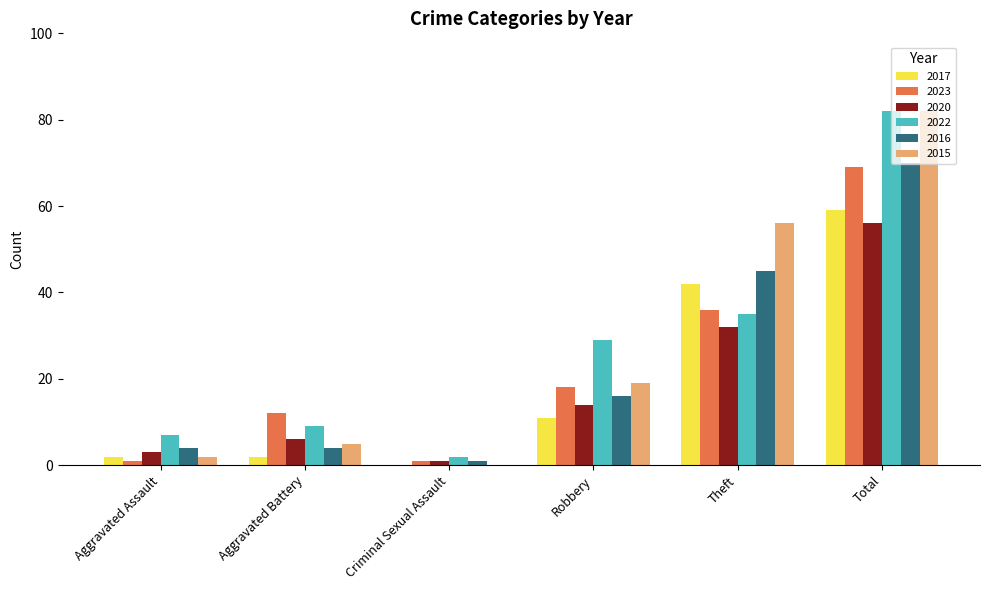

What are all the series names shown in the legend?

2017, 2023, 2020, 2022, 2016, 2015